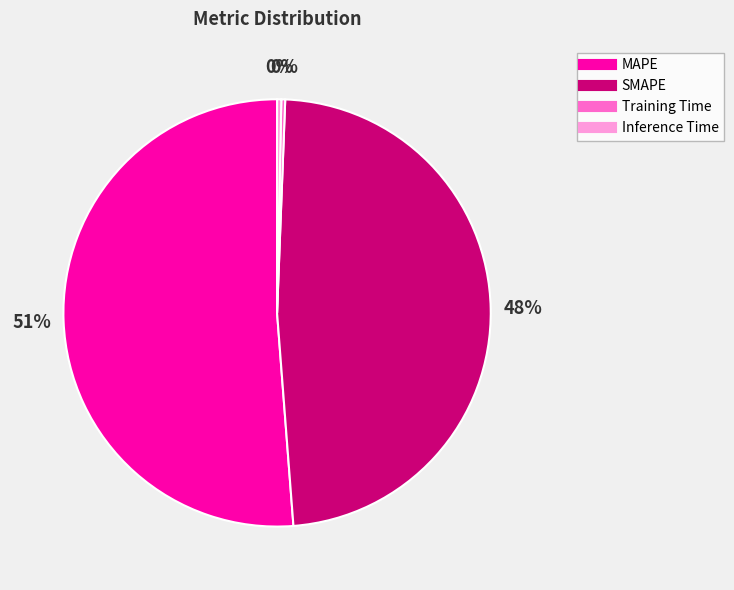

Is there a majority slice in this chart?

Yes